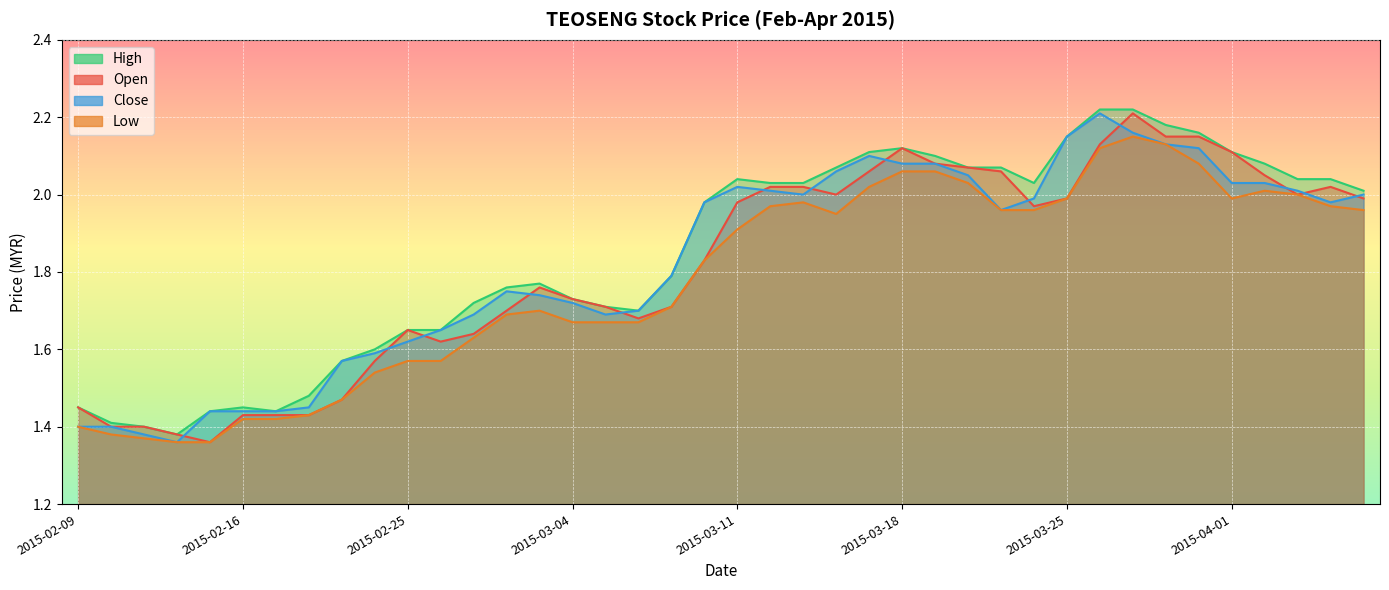

Does the chart display data point markers on the line(s)?

No